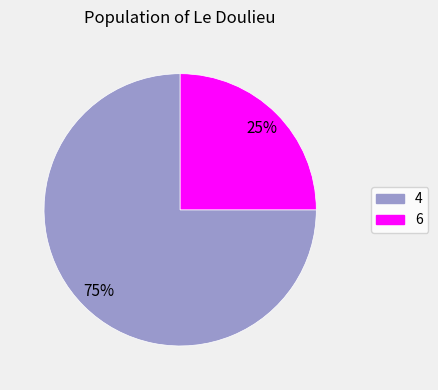

To the nearest percent, what is the difference between the largest and smallest slice percentages?

50%